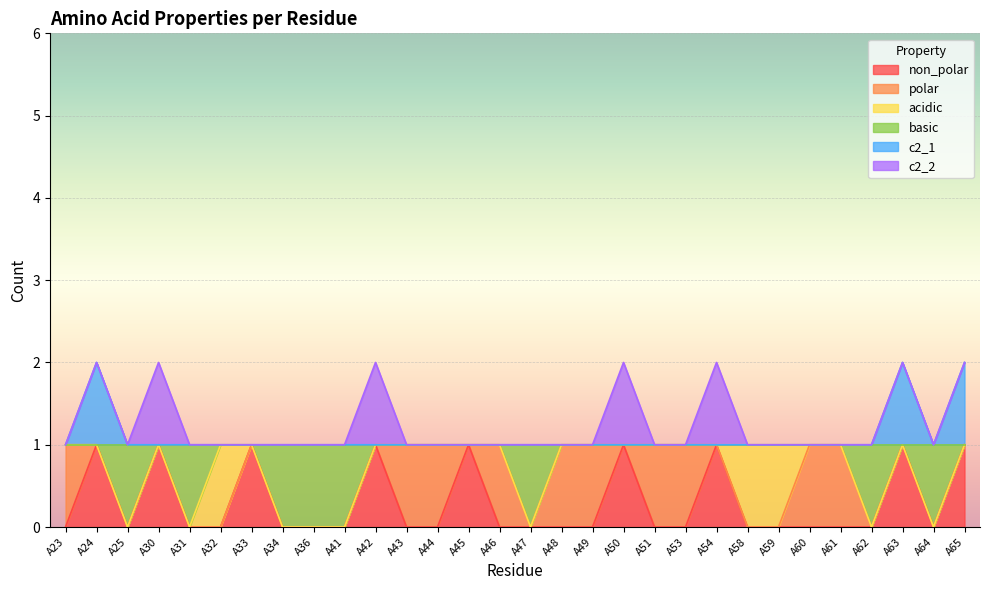

Is it true that c2_1 equals 2 at A49?

False